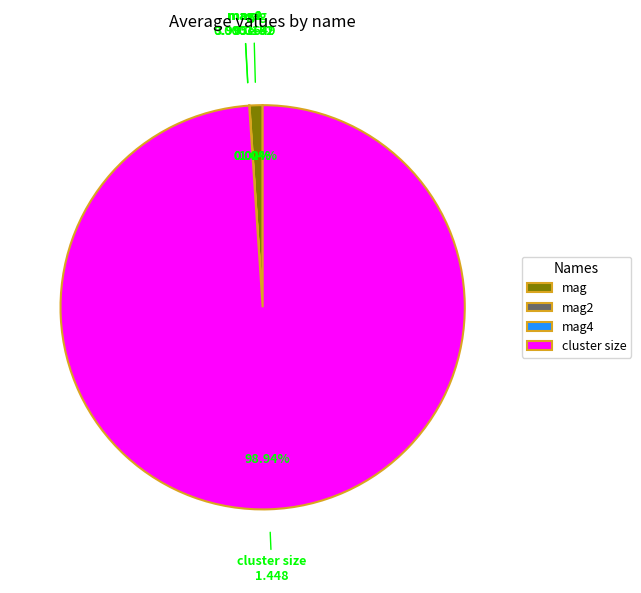

Is cluster size the majority of the pie?

Yes